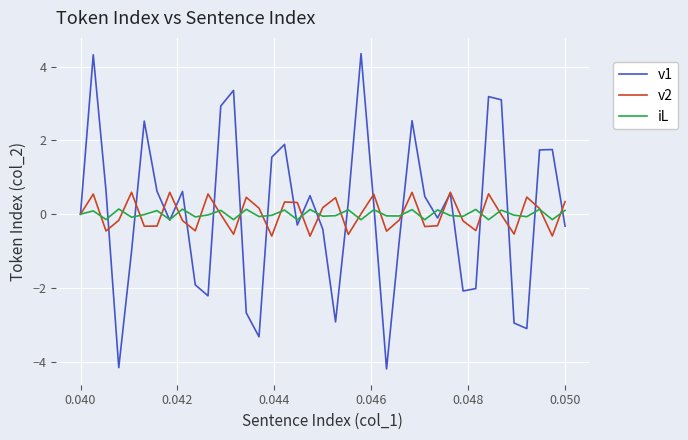

Which series has the largest range (max minus min)?

v1